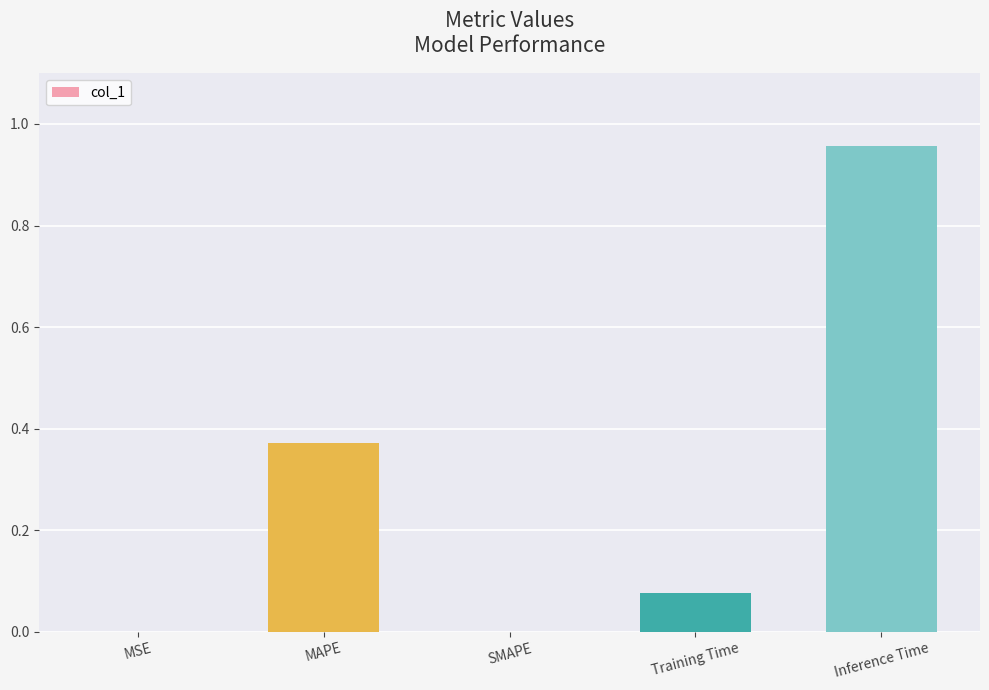

Are the bars grouped side by side (vs. stacked)?

No